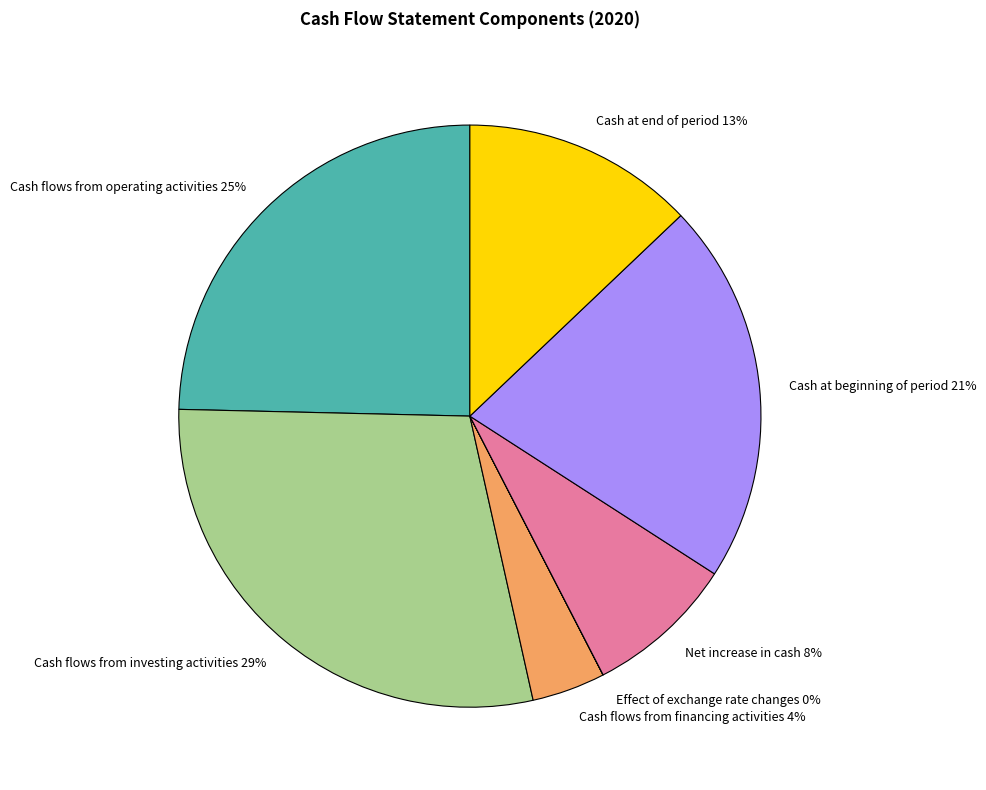

To the nearest percent, what percentage of the pie is Cash at beginning of period?

21%